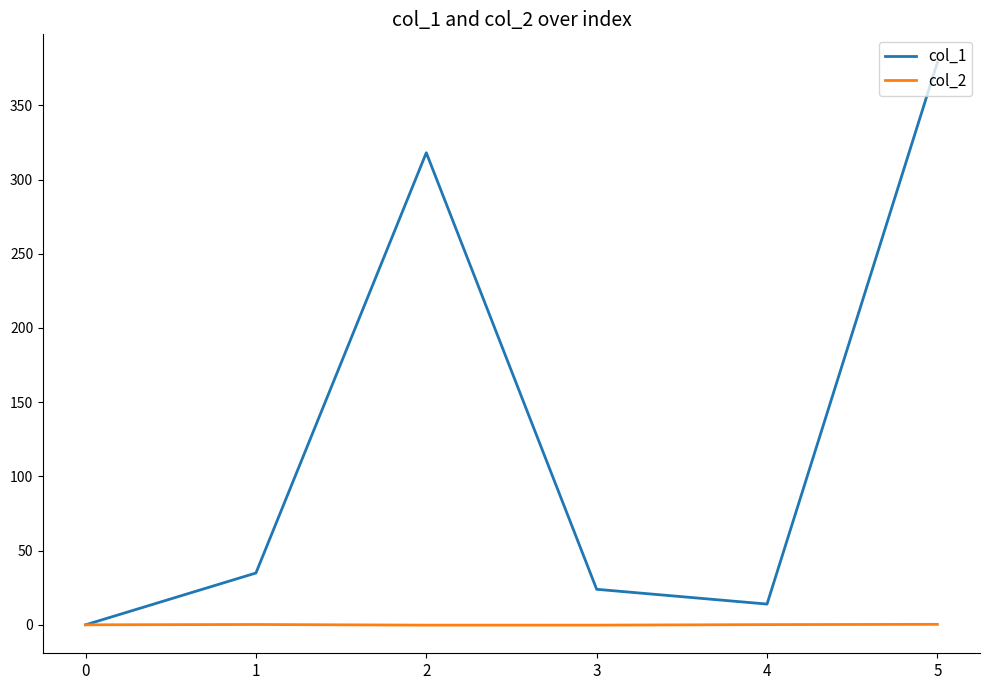

List the series in order of their overall mean, highest first.

col_1, col_2